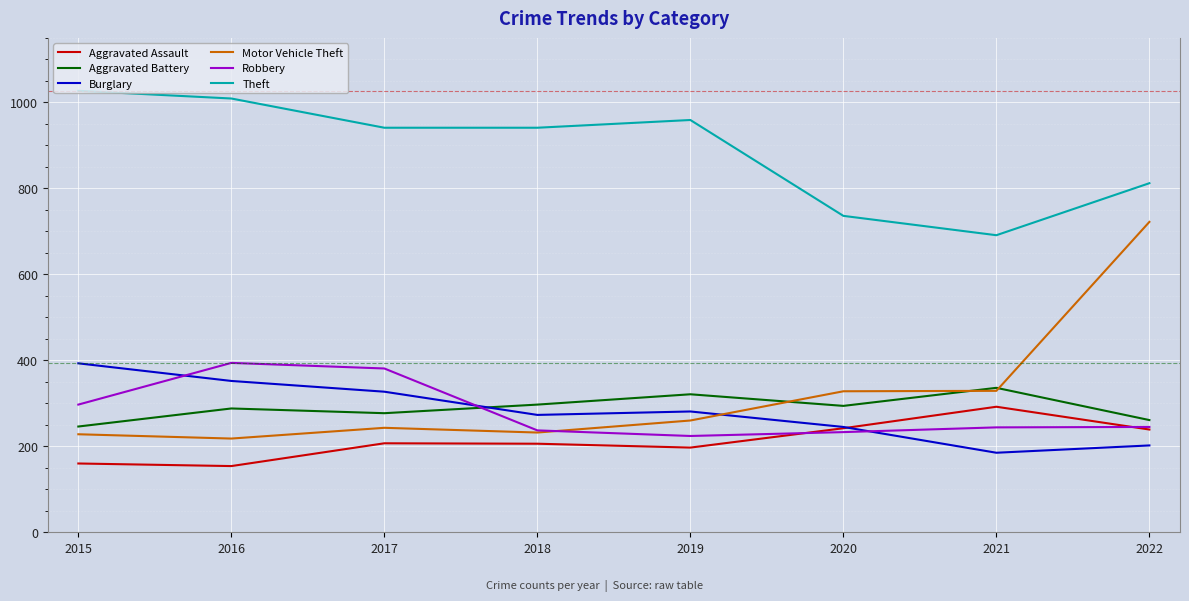

What is the maximum value shown in the chart?

1027